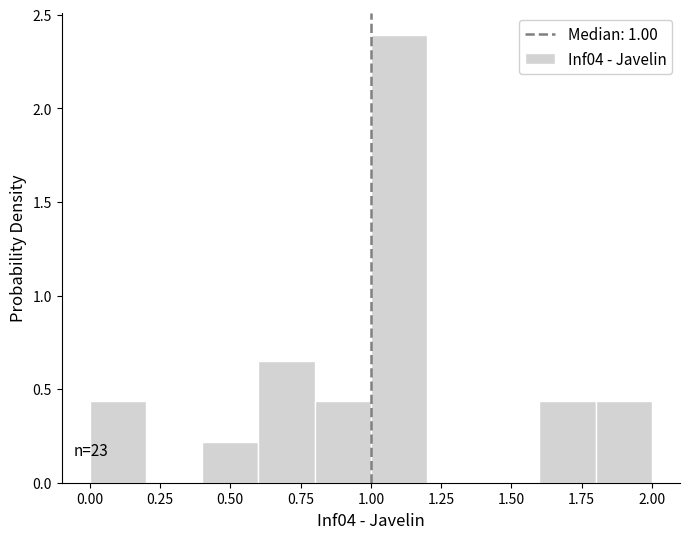

Which range on the x-axis has the tallest bar?

1.0 to 1.2